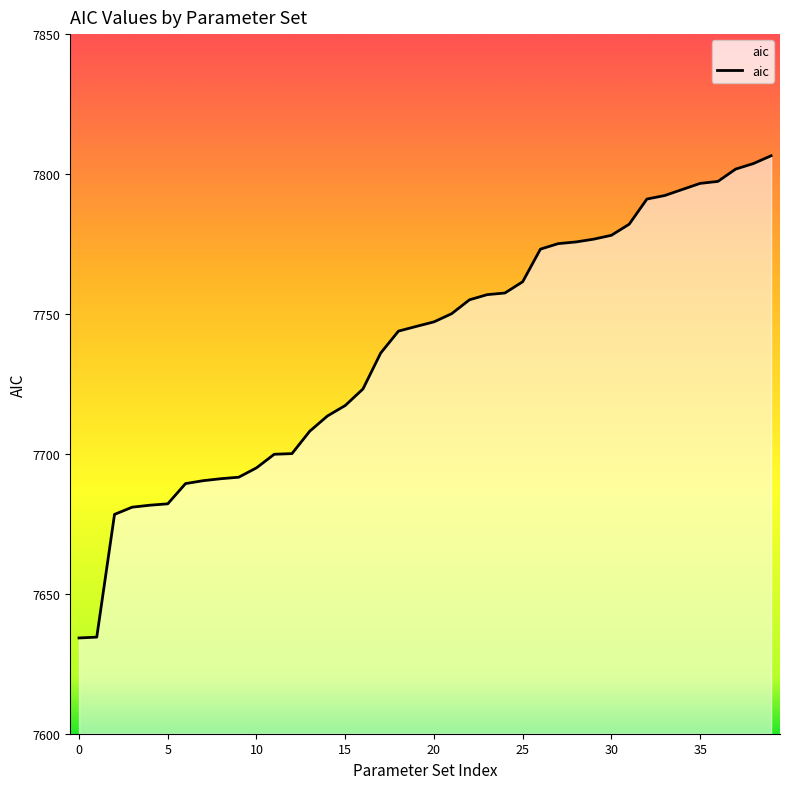

What is the minimum value shown in the chart?

7634.2